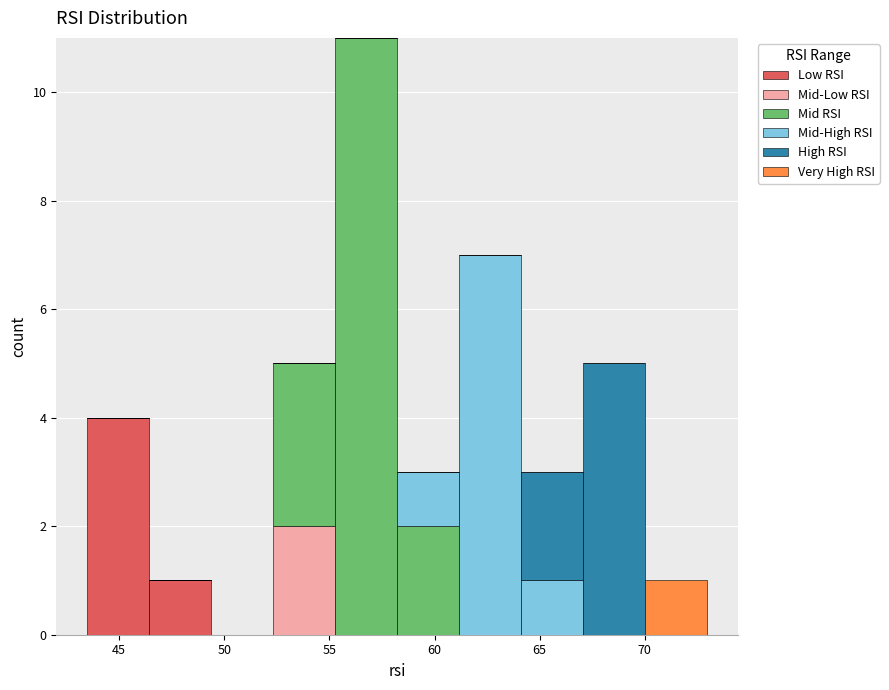

What is the total height of the stacked bar covering 61.0 to 64.0 on the x-axis? Neither the bar edges nor the heights are printed on the chart, so give them approximately, as read against the axes.

7